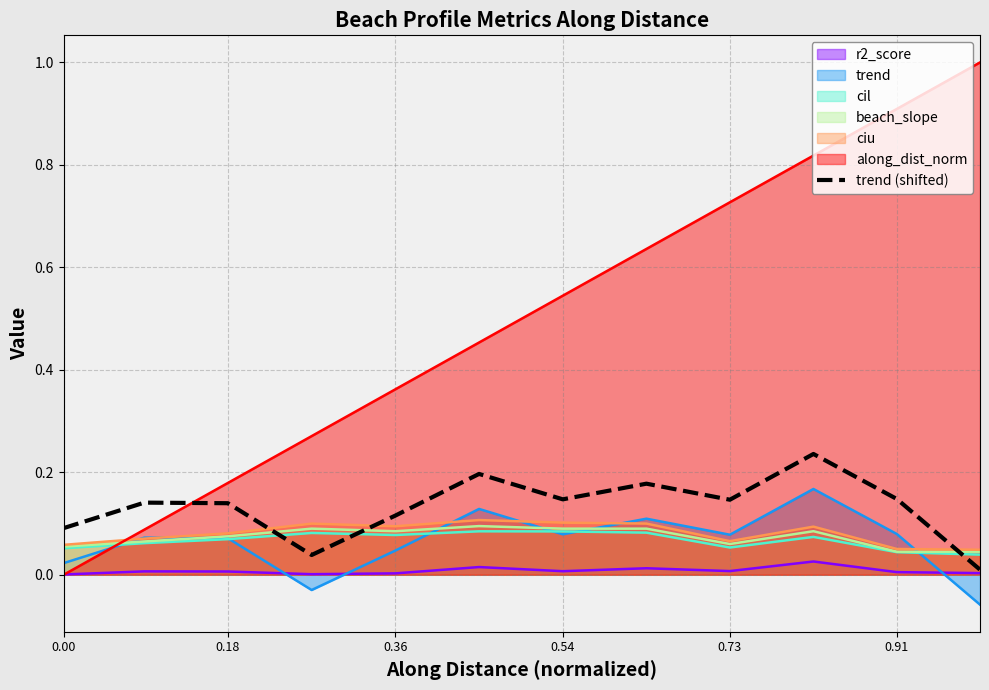

Which series has the largest total across all categories?

along_dist_norm